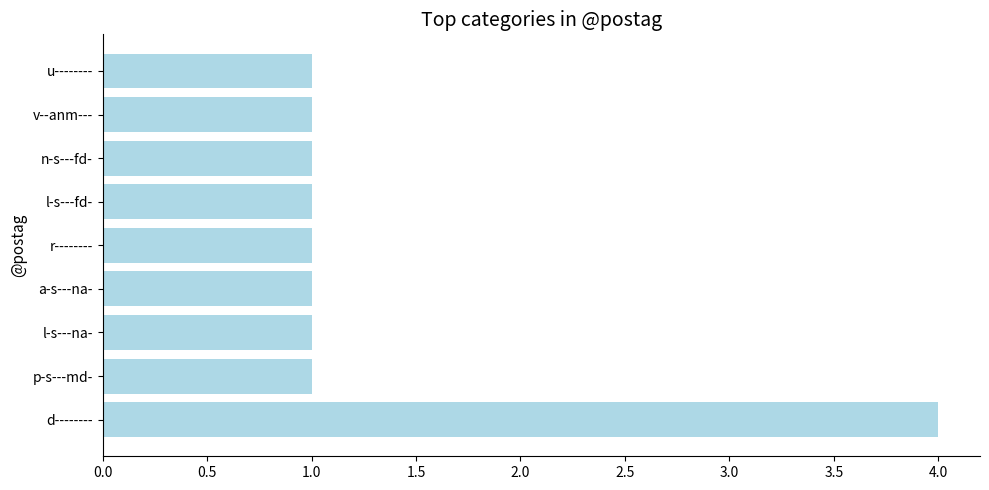

The chart shows a value of 0 at n-s---fd-. True or false?

False